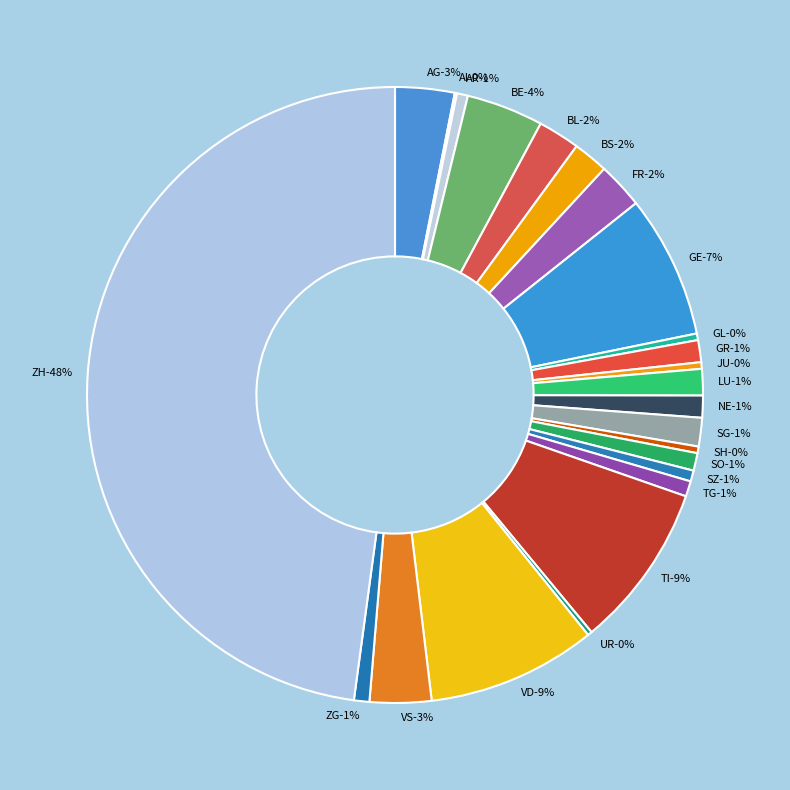

Combined, do BS and ZH account for over 50%?

No